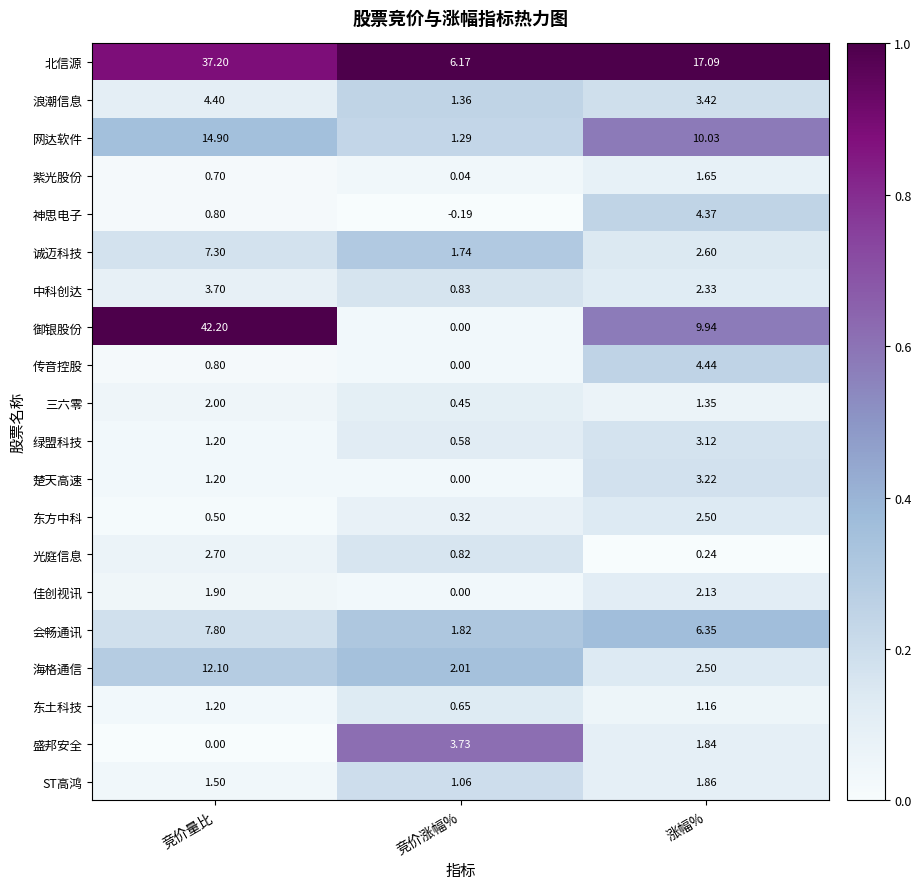

At which label is 紫光股份 closest to 0?

竞价涨幅%